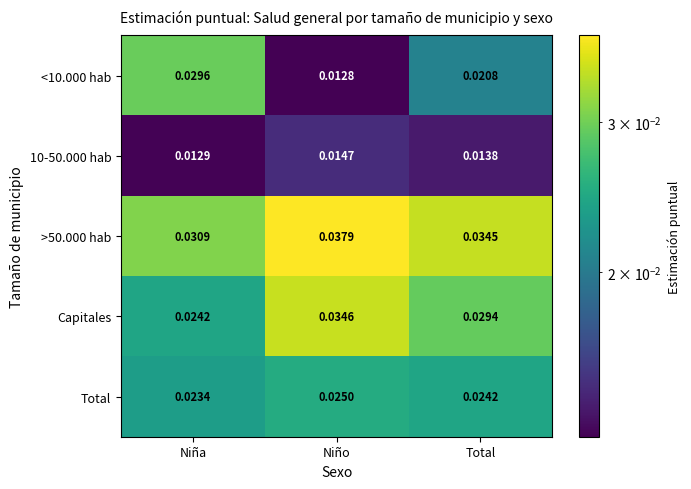

Is the value of Capitales at Niño greater than the value of 10-50.000 hab at Niña?

Yes